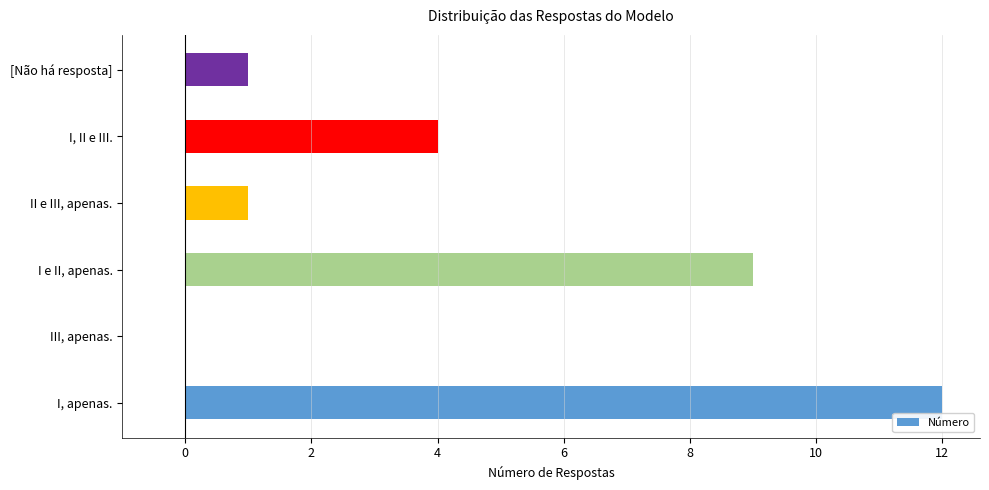

True or false: the data shows 12 at I, apenas..

True